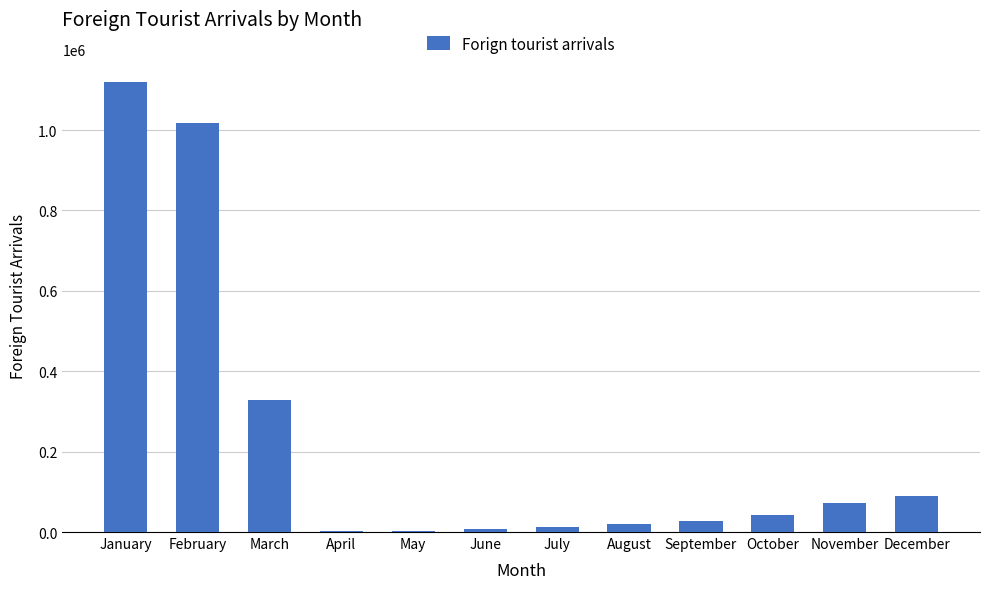

The chart shows a value of 90544 at December. True or false?

True